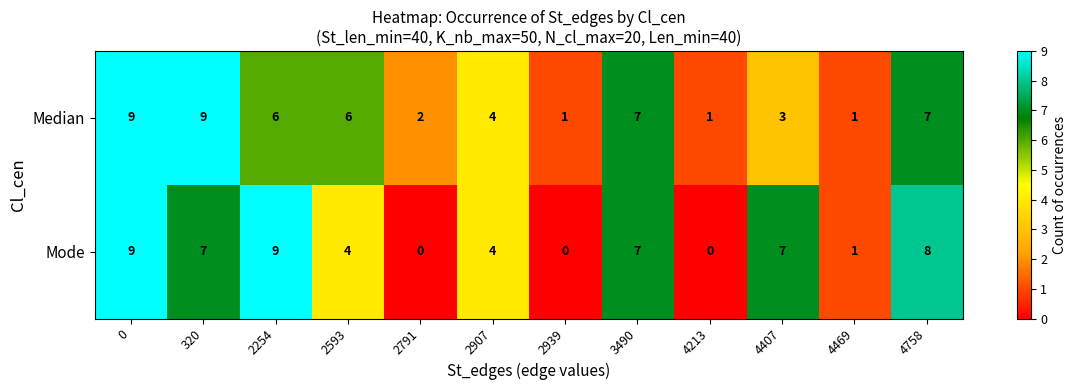

Read the Median value at 0.

9